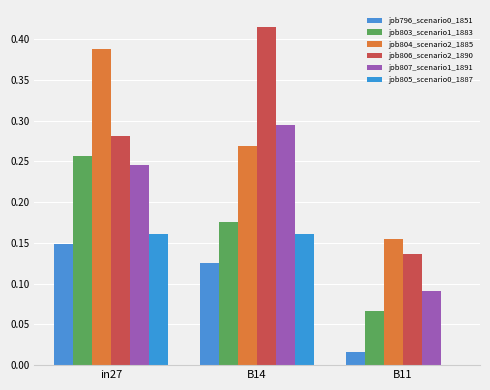

How many data points does each series have?

3